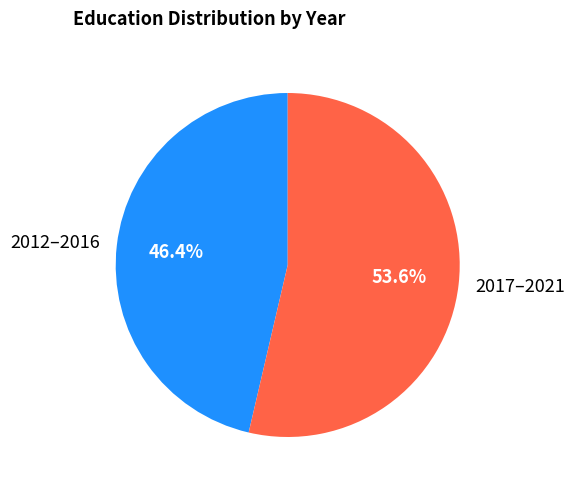

Is the sum of 2012–2016 and 2017–2021 greater than half?

Yes